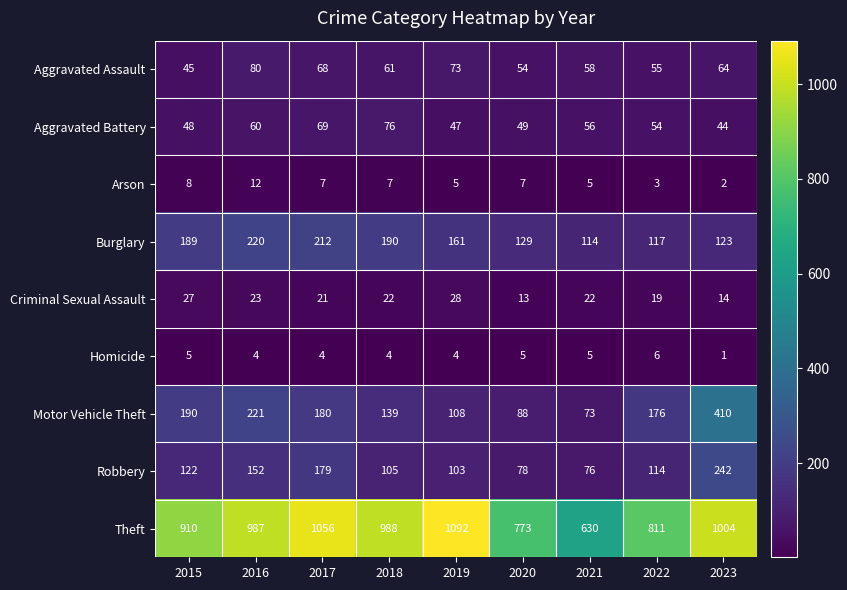

What is the difference between the Motor Vehicle Theft values at 2019 and 2015?

82